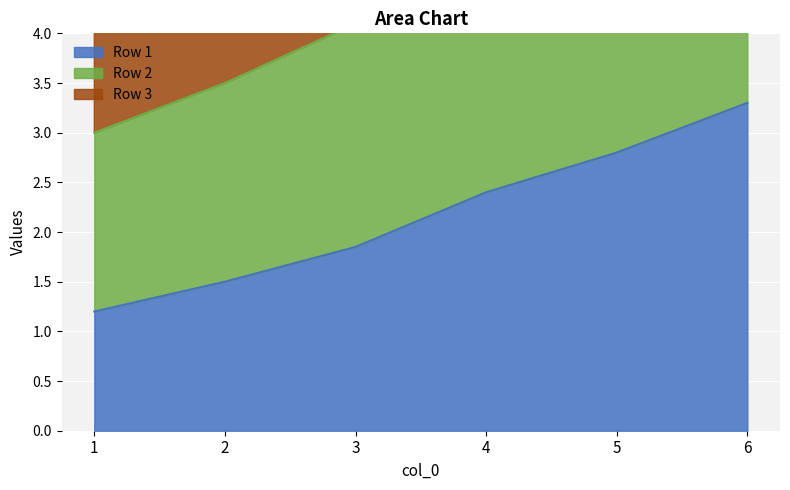

True or false: Row 2 and Row 1 cross at least once.

False